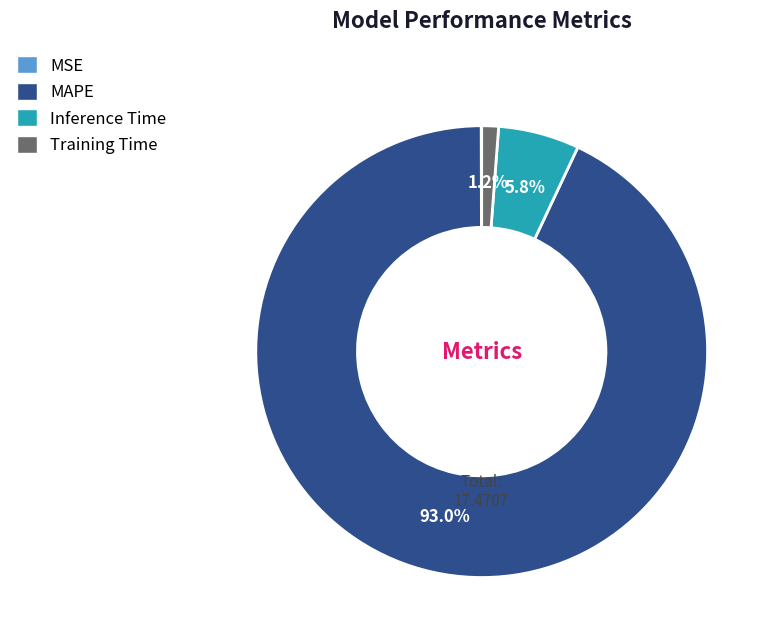

What percentage is NOT represented by Inference Time?

94.2%